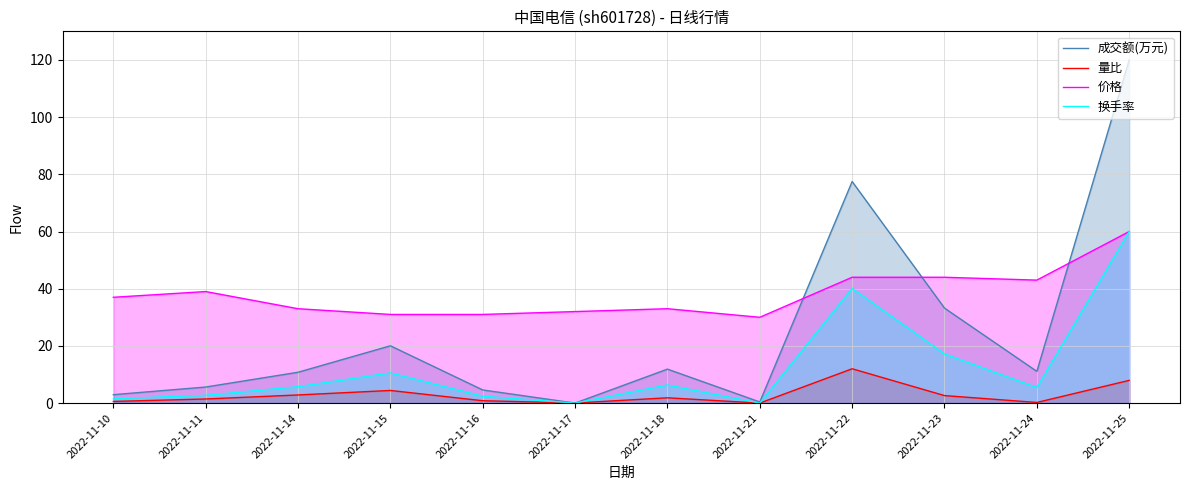

Rank the categories by 成交额(万元) value from lowest to highest.

2022-11-17, 2022-11-21, 2022-11-10, 2022-11-16, 2022-11-11, 2022-11-14, 2022-11-24, 2022-11-18, 2022-11-15, 2022-11-23, 2022-11-22, 2022-11-25